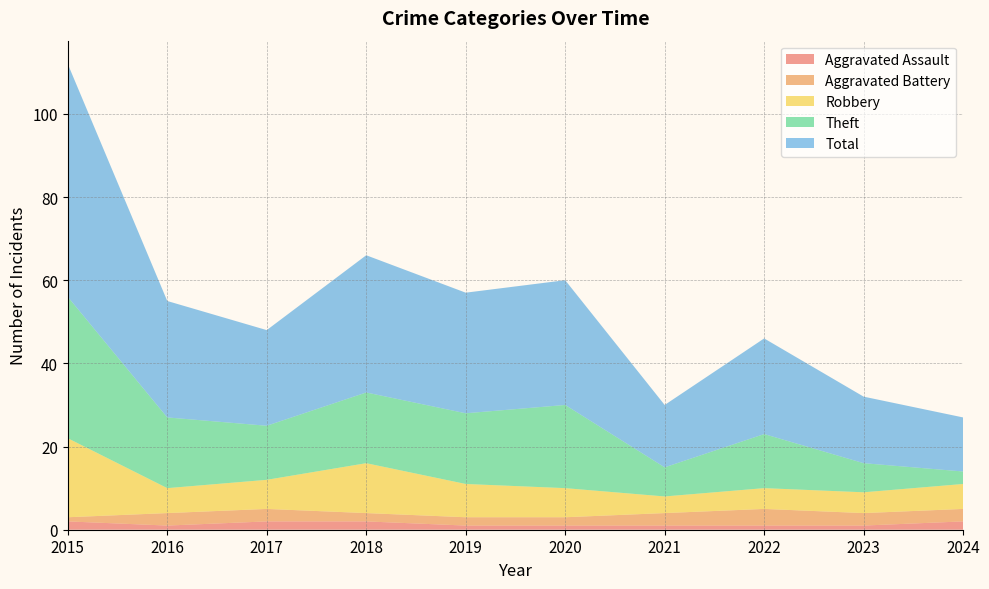

Reading left to right, extract all data points from this chart.

Aggravated Assault: 2015=2	2016=1	2017=2	2018=2	2019=1	2020=1	2021=1	2022=1	2023=1	2024=2
Aggravated Battery: 2015=1	2016=3	2017=3	2018=2	2019=2	2020=2	2021=3	2022=4	2023=3	2024=3
Robbery: 2015=19	2016=6	2017=7	2018=12	2019=8	2020=7	2021=4	2022=5	2023=5	2024=6
Theft: 2015=34	2016=17	2017=13	2018=17	2019=17	2020=20	2021=7	2022=13	2023=7	2024=3
Total: 2015=56	2016=28	2017=23	2018=33	2019=29	2020=30	2021=15	2022=23	2023=16	2024=13